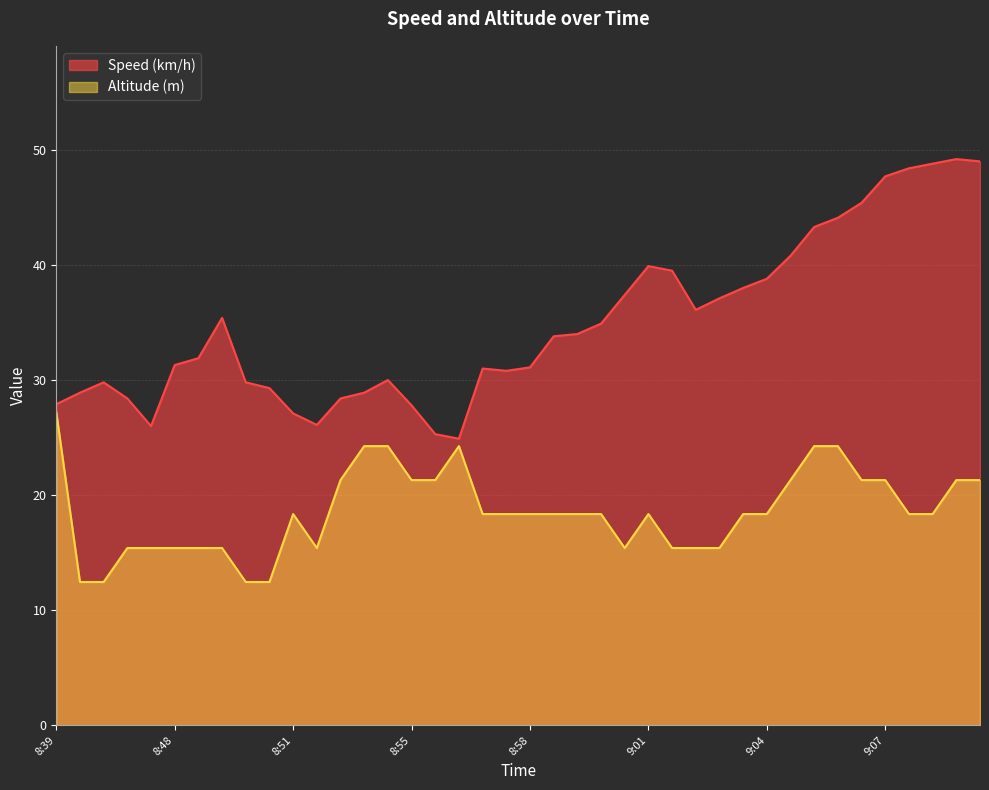

What is the maximum value shown in the chart?

49.2